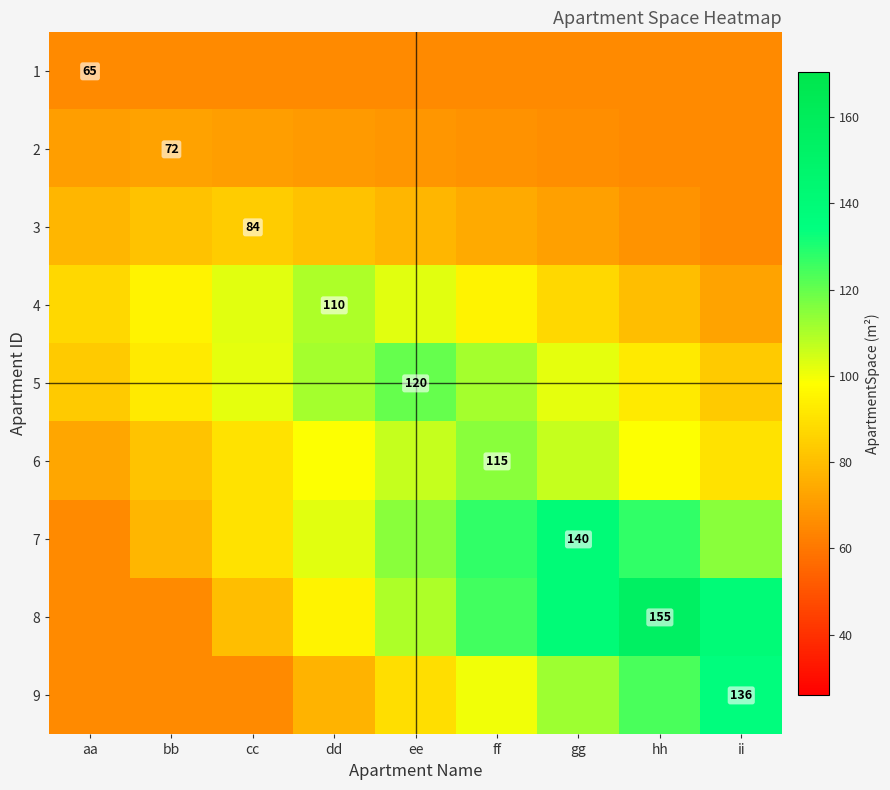

What is the smallest value displayed?

65.0